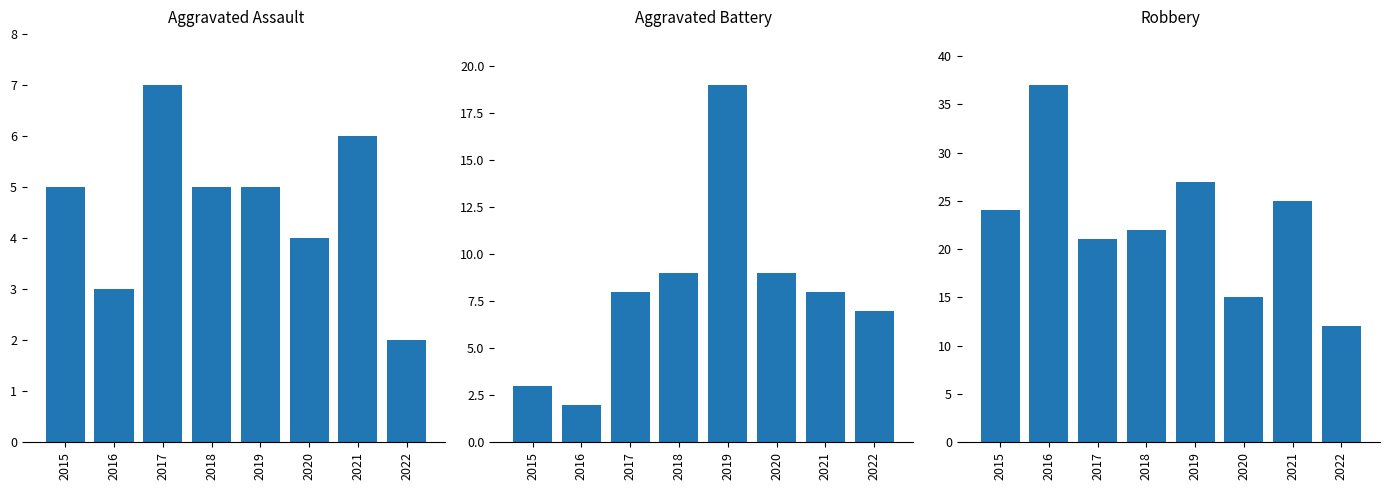

What is the average value of the Aggravated Battery series?

8